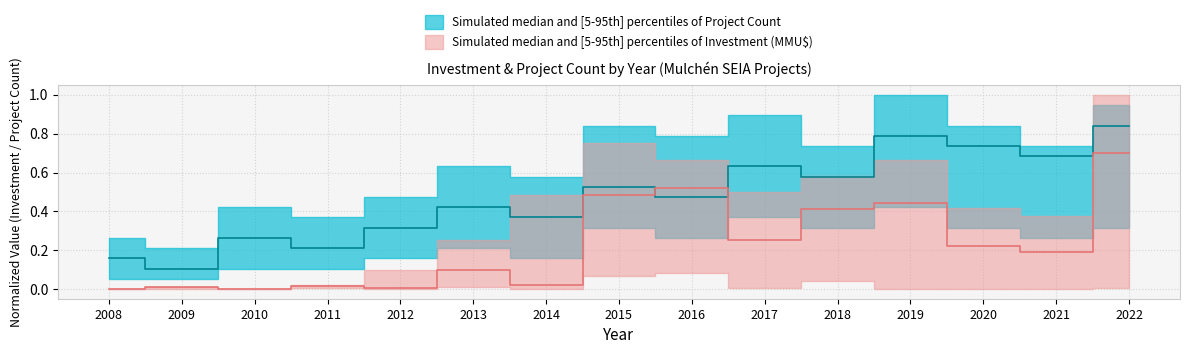

What is the spread (max minus min) of values at 2012?

0.3